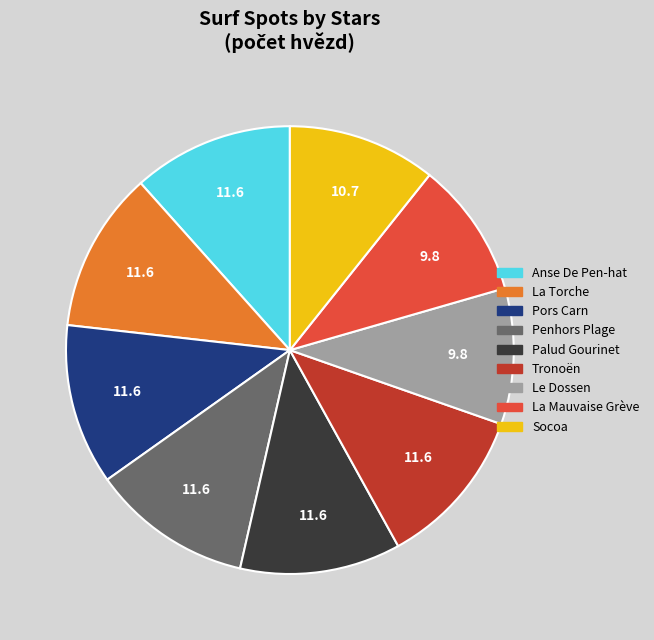

Does any single category account for the majority?

No